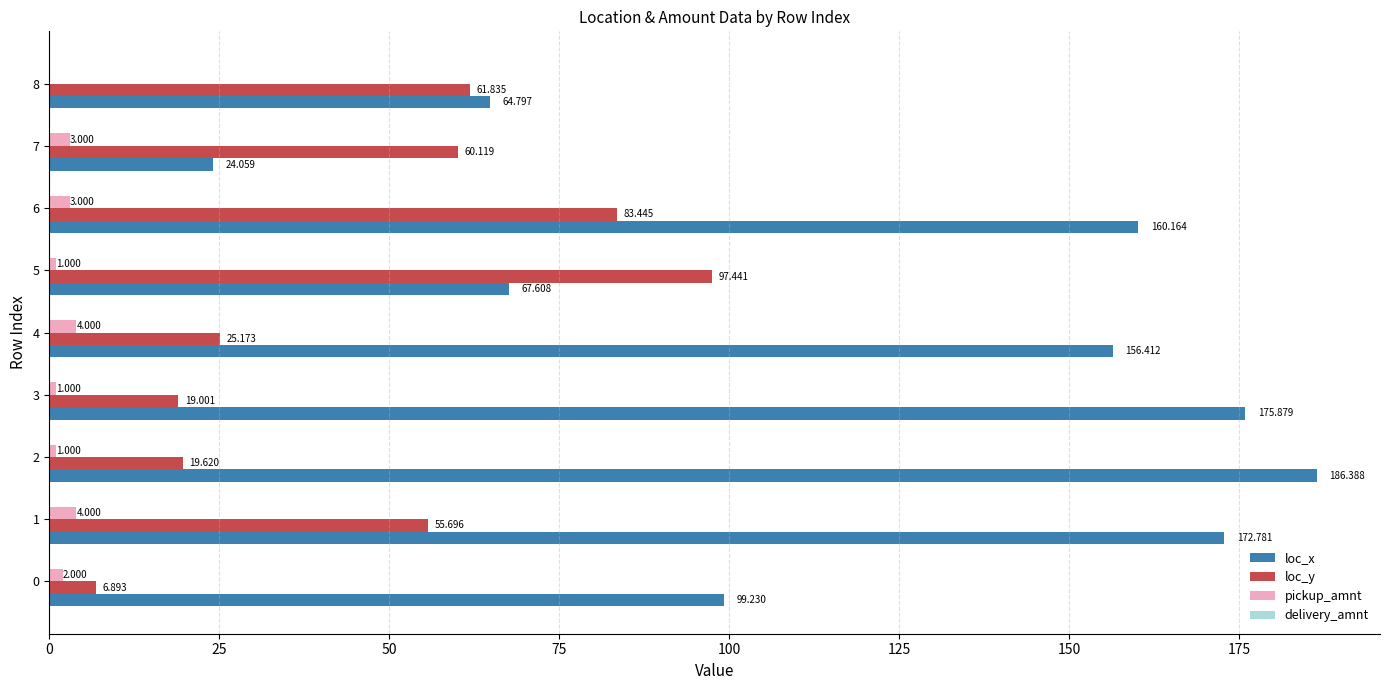

How many distinct data groups are displayed?

3